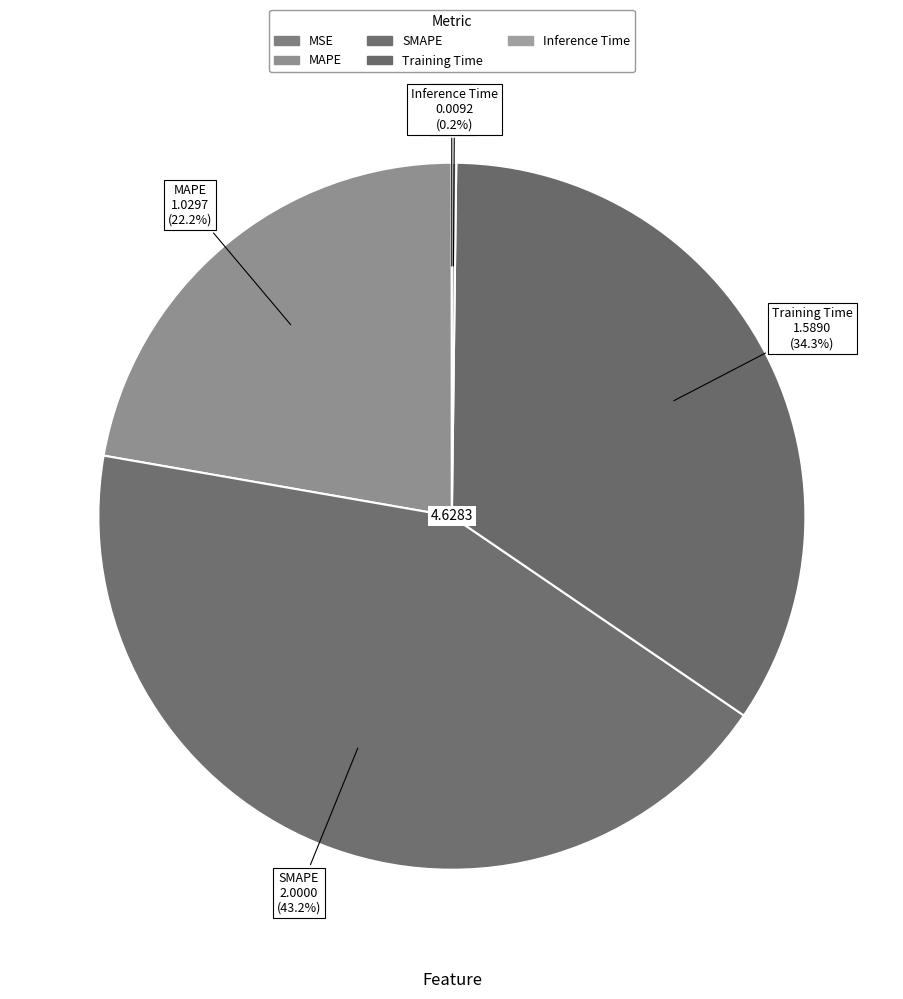

What portion of the pie excludes SMAPE?

56.8%